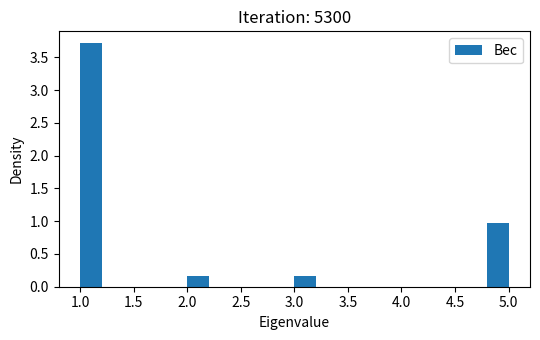

Reading left to right, transcribe this chart: for each bar, give the range it covers on the x-axis and its height. The values are not printed on the chart, so give them approximately, as read against the axis.

1.0 to 1.2: 3.70
1.2 to 1.4: 0
1.4 to 1.6: 0
1.6 to 1.8: 0
1.8 to 2.0: 0
2.0 to 2.2: 0.15
2.2 to 2.4: 0
2.4 to 2.6: 0
2.6 to 2.8: 0
2.8 to 3.0: 0
3.0 to 3.2: 0.15
3.2 to 3.4: 0
3.4 to 3.6: 0
3.6 to 3.8: 0
3.8 to 4.0: 0
4.0 to 4.2: 0
4.2 to 4.4: 0
4.4 to 4.6: 0
4.6 to 4.8: 0
4.8 to 5.0: 0.95